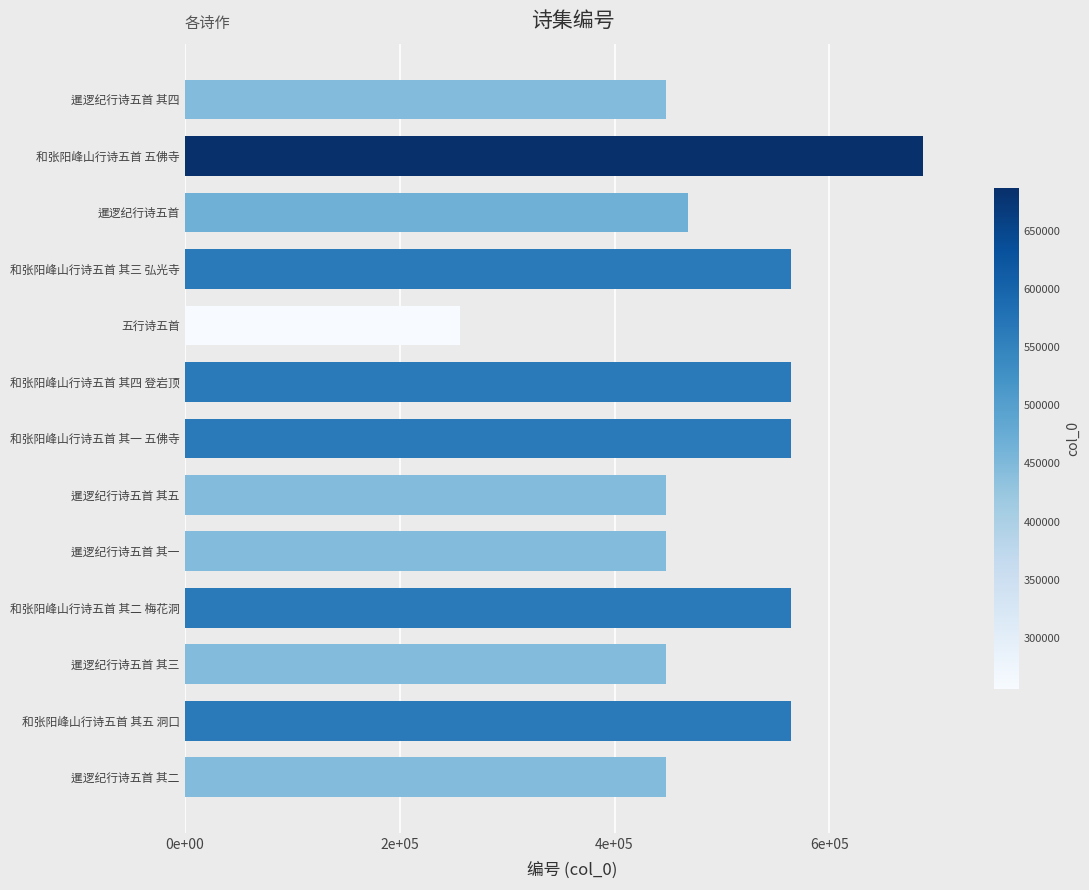

Are the bars horizontal?

Yes